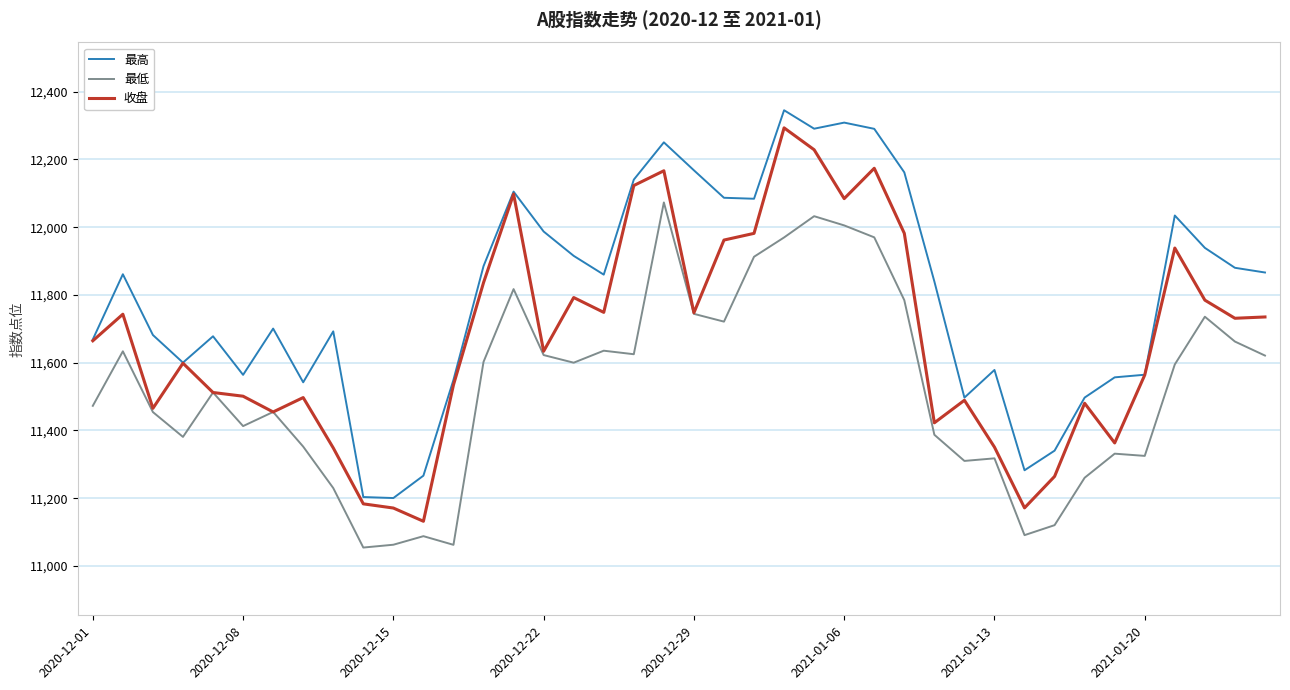

Which series has the largest total across all categories?

最高